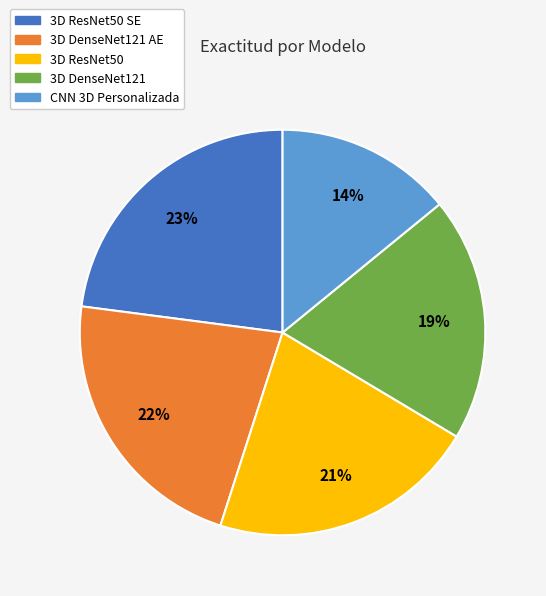

To the nearest percent, what is the difference between the largest and smallest slice percentages?

9%